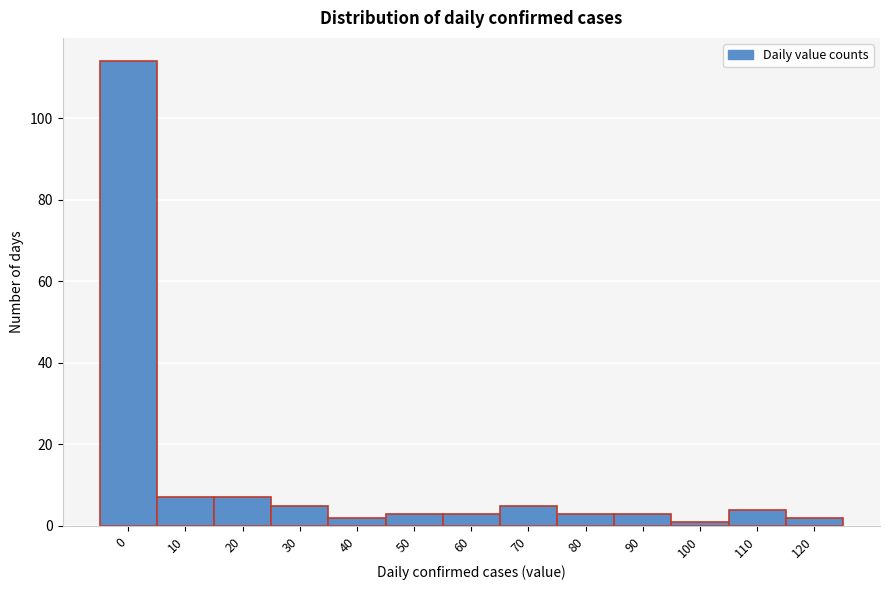

Reading left to right, transcribe all the data shown in this chart.

114	7	7	5	2	3	3	5	3	3	1	4	2